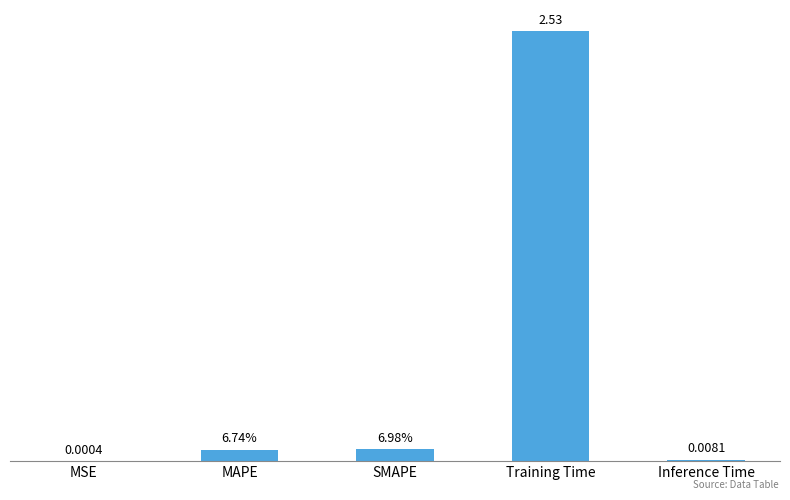

Which label corresponds to the largest value in the chart?

Training Time